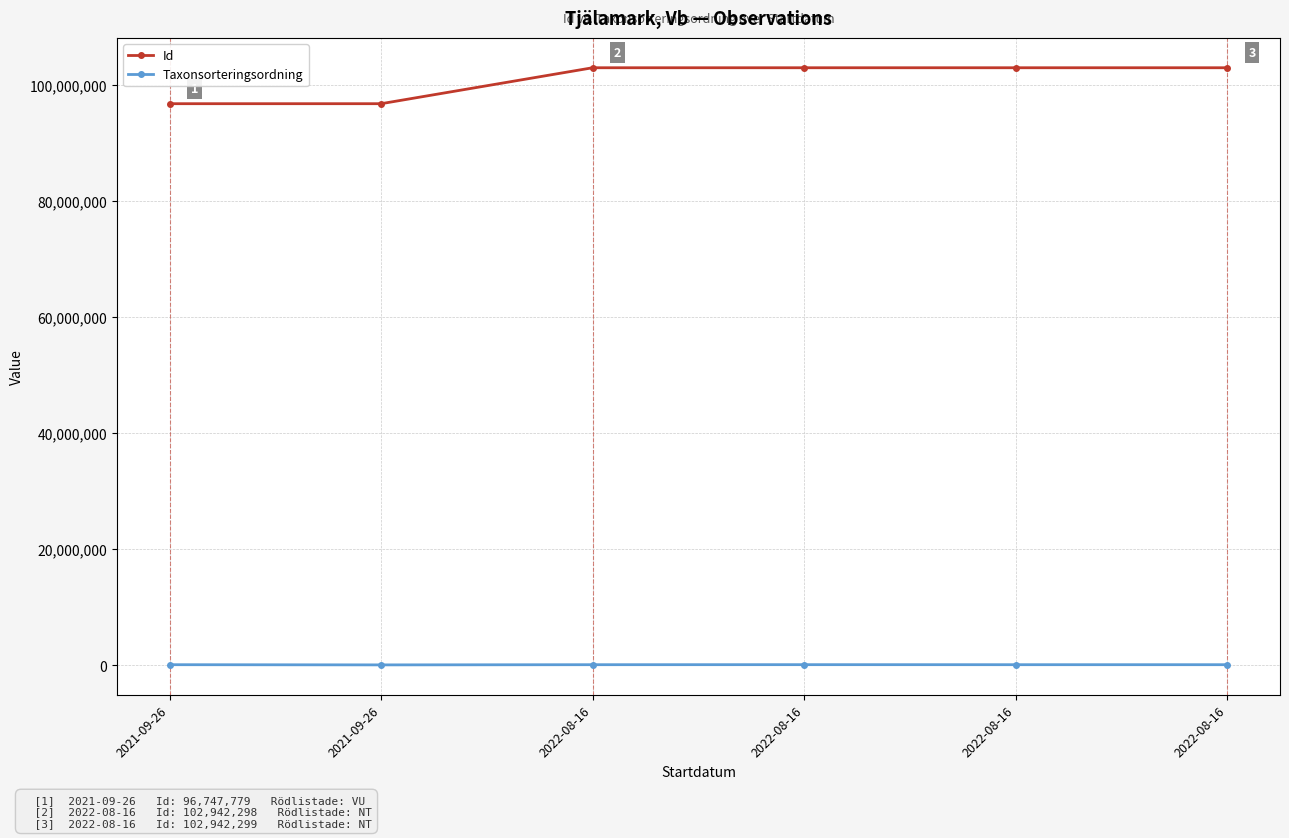

Is this an area chart (filled region under the line)?

No